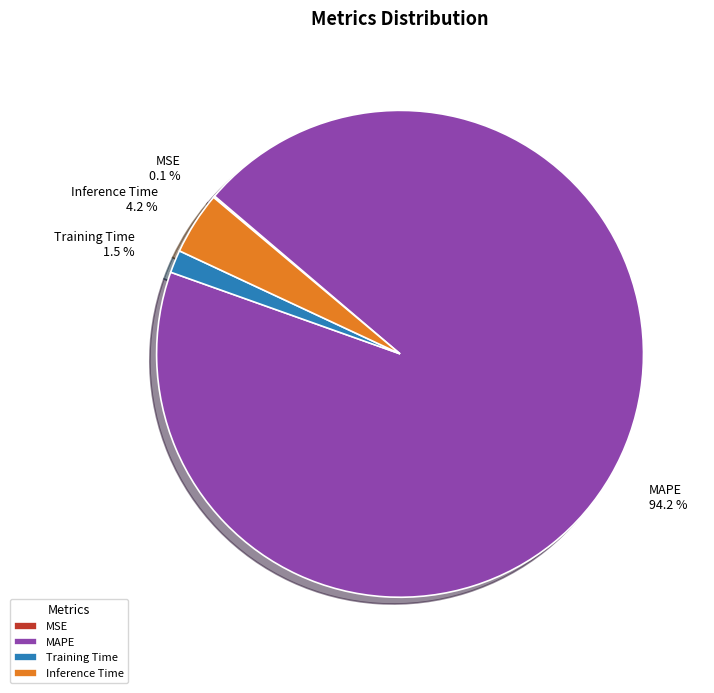

Which category has the biggest portion of the pie?

MAPE